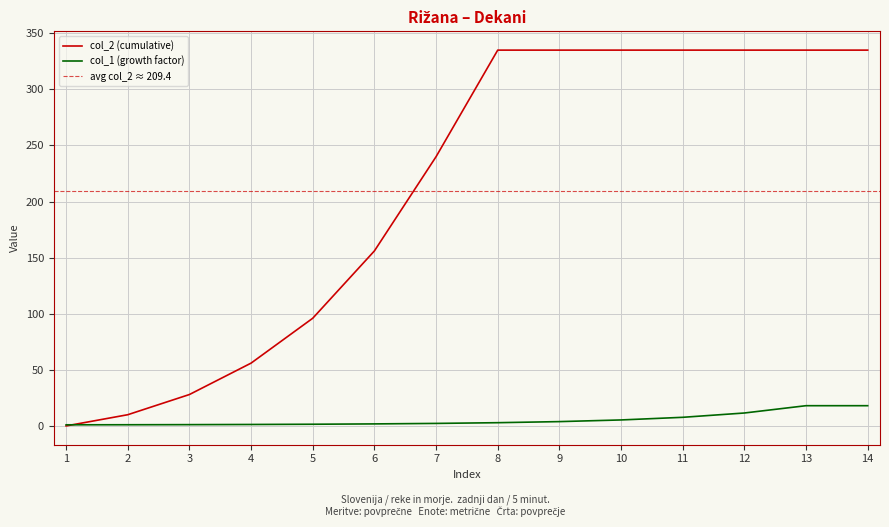

Is the value of col_1 at 14 greater than the value of col_2 at 6?

No